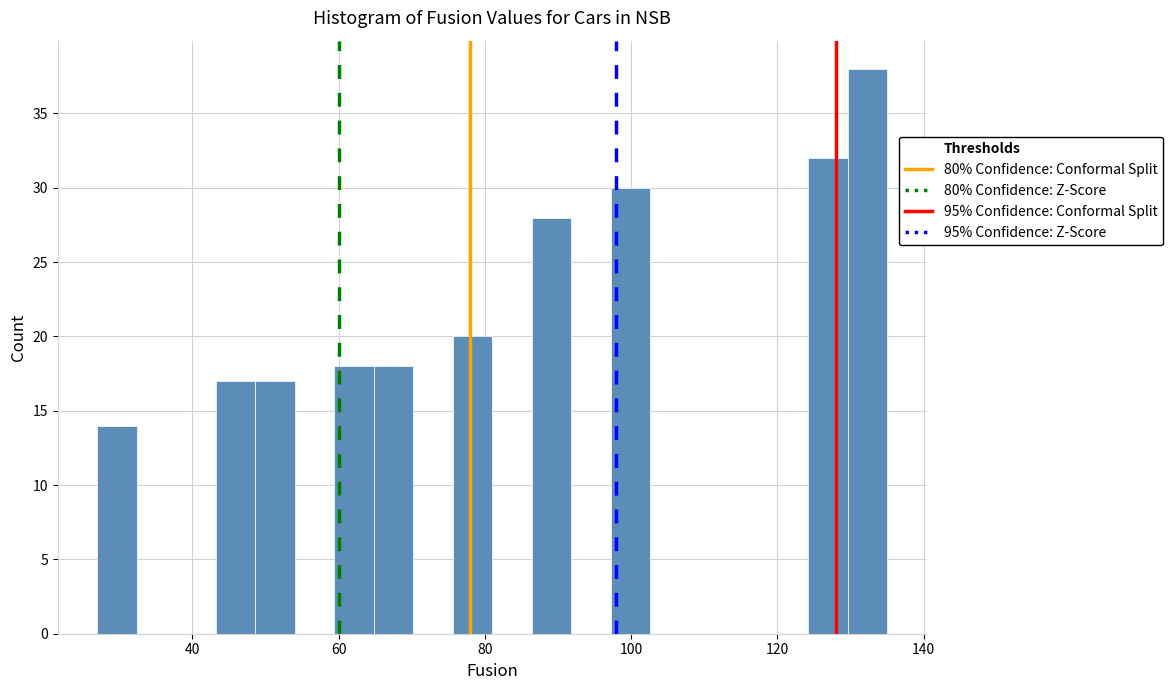

Read against the x-axis, roughly where is the centre of the tallest bar?

132